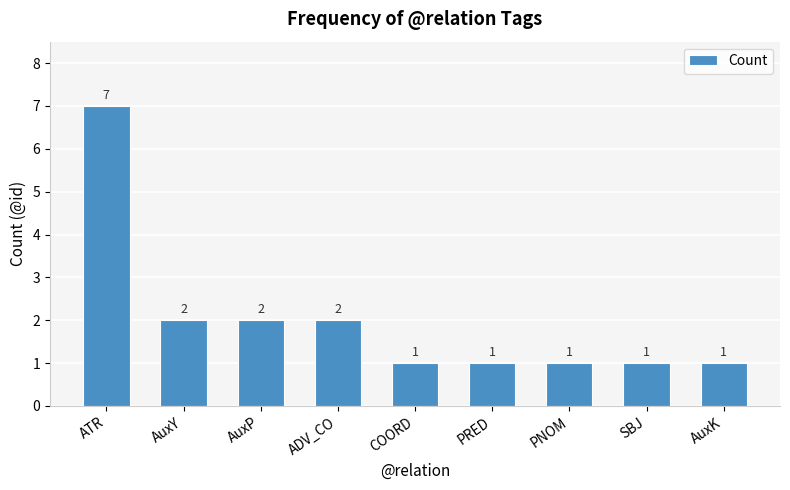

What is the value of the 6th bar from the left?

1